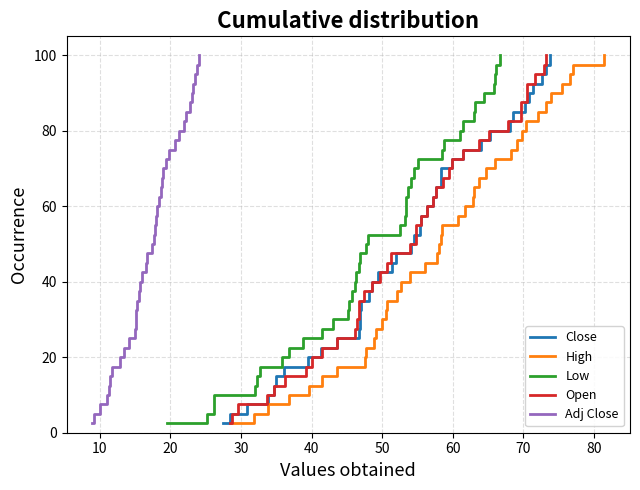

What is the maximum value shown in the chart?

100.0